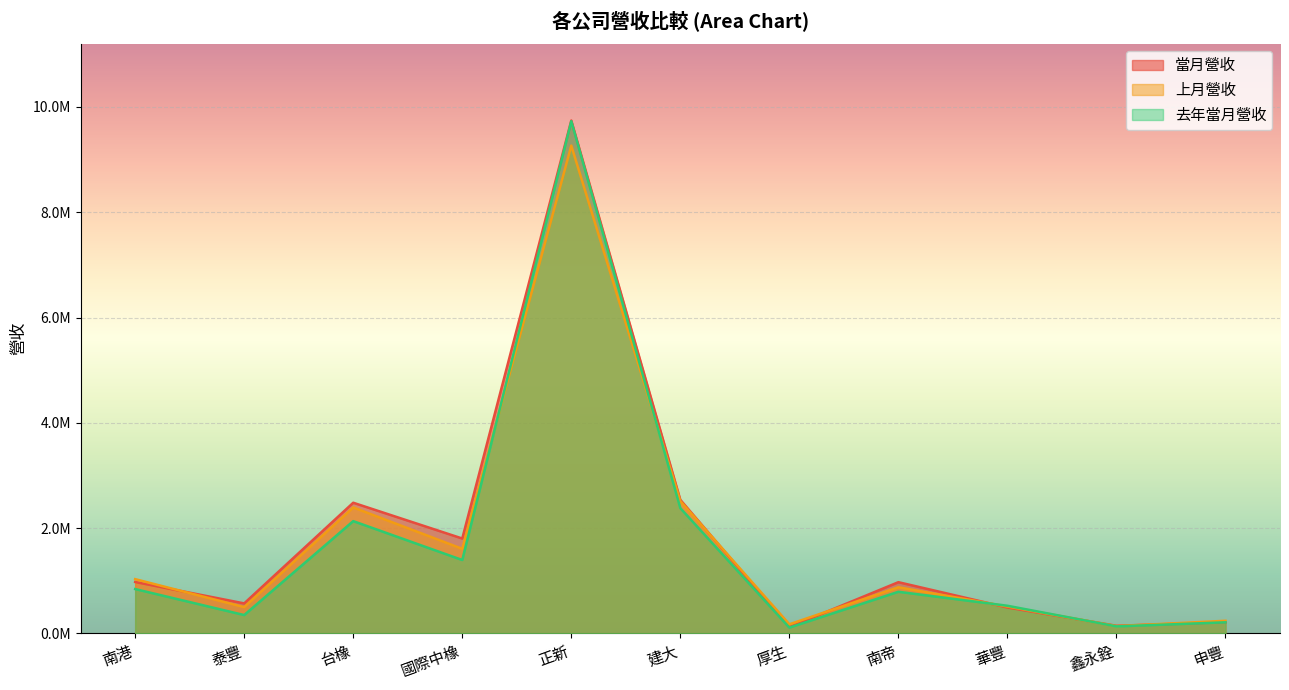

Where is 上月營收 nearest to the value 4702538?

建大